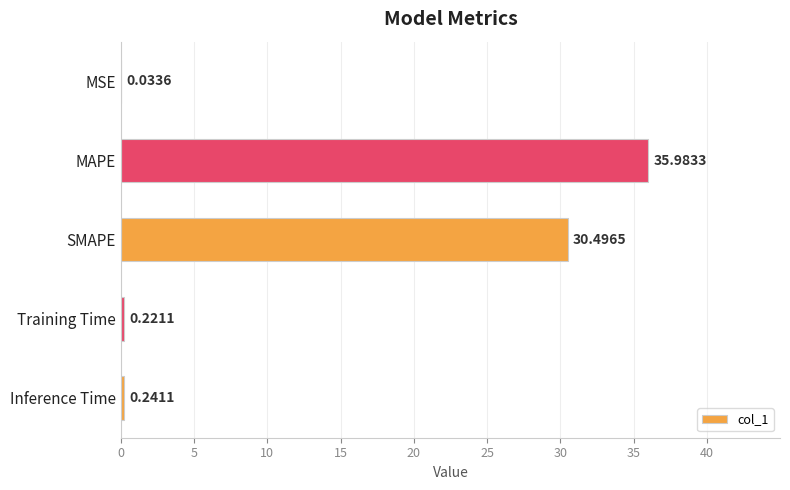

What is the sum of all values?

67.0